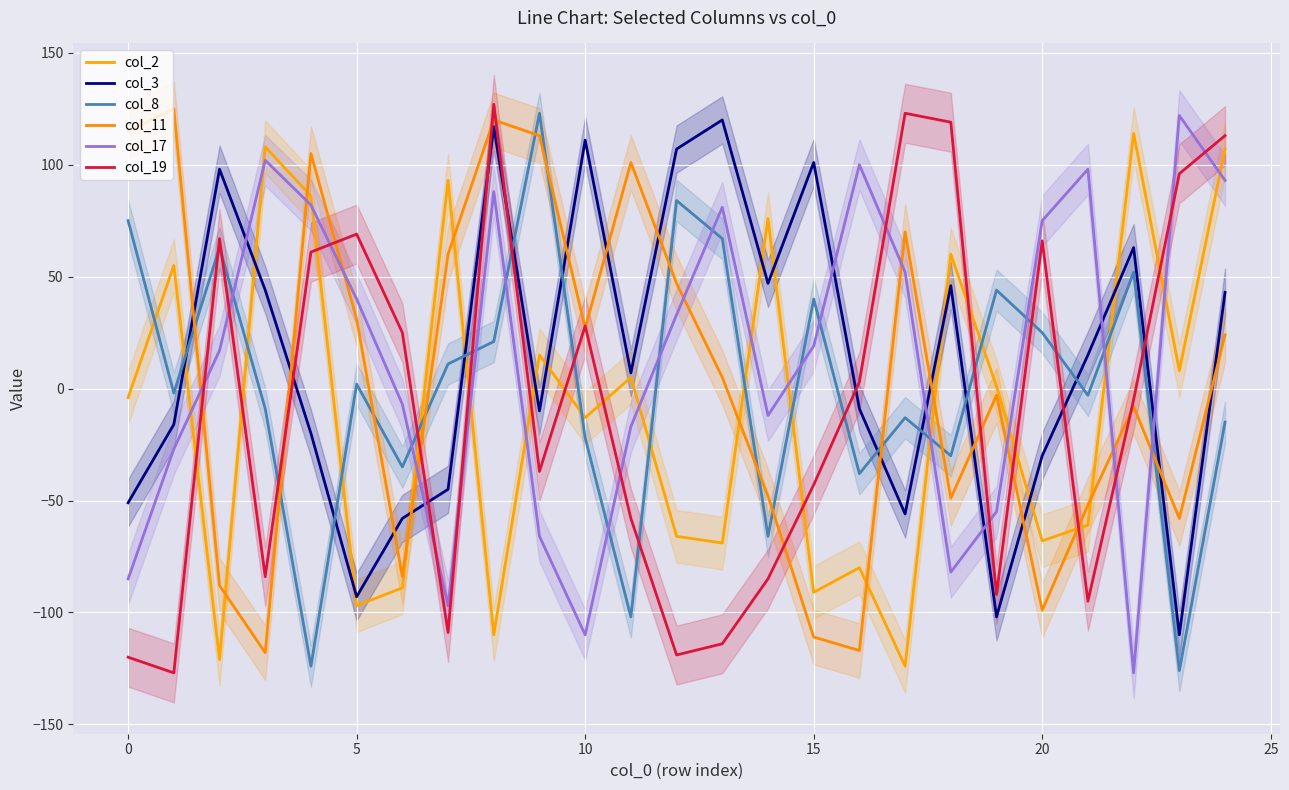

Where is col_11 nearest to the value 3?

13